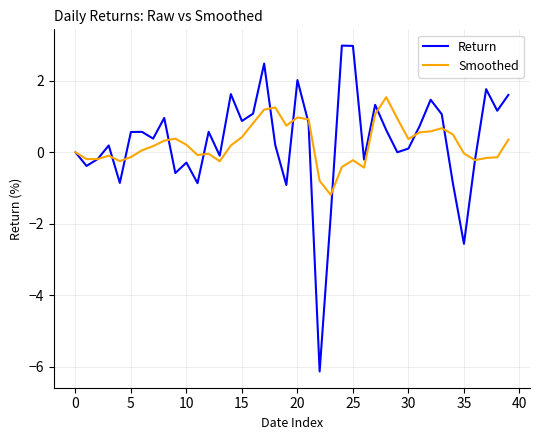

What are all the series names shown in the legend?

Return, Smoothed